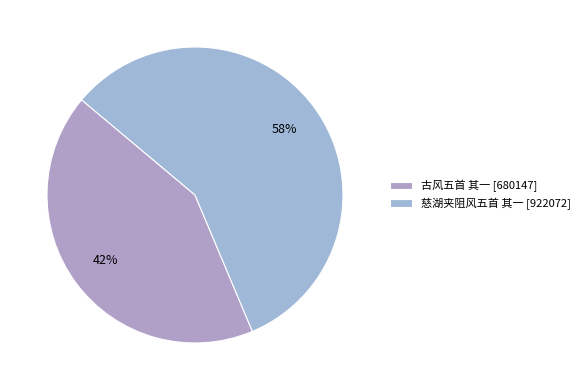

To the nearest percent, what is the combined percentage of 古风五首 其一 and 慈湖夹阻风五首 其一?

100%